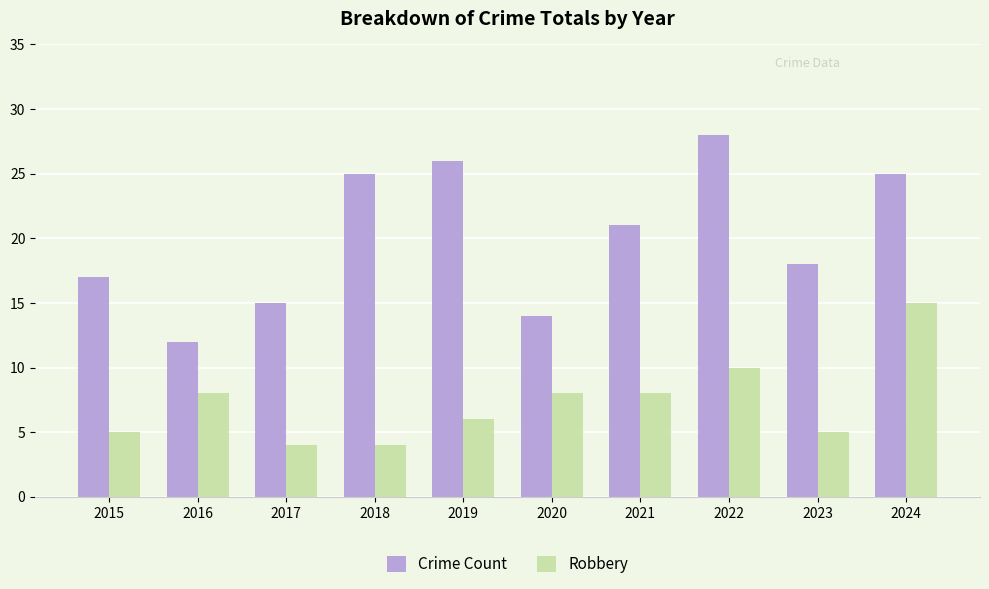

List the series in order of their peak value, highest first.

Crime Count, Robbery